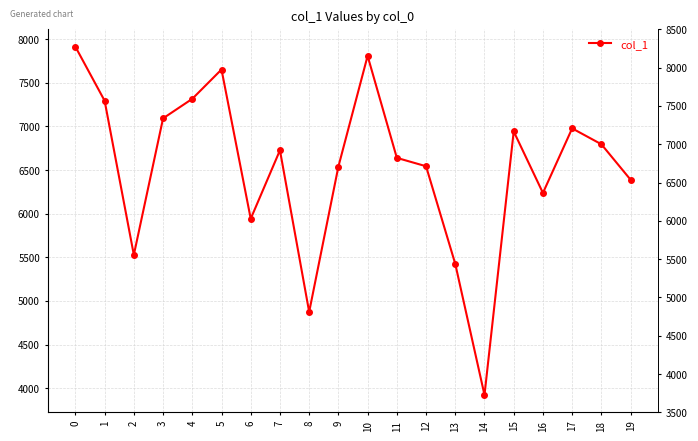

True or false: the data has more than 2 interior local peaks.

True